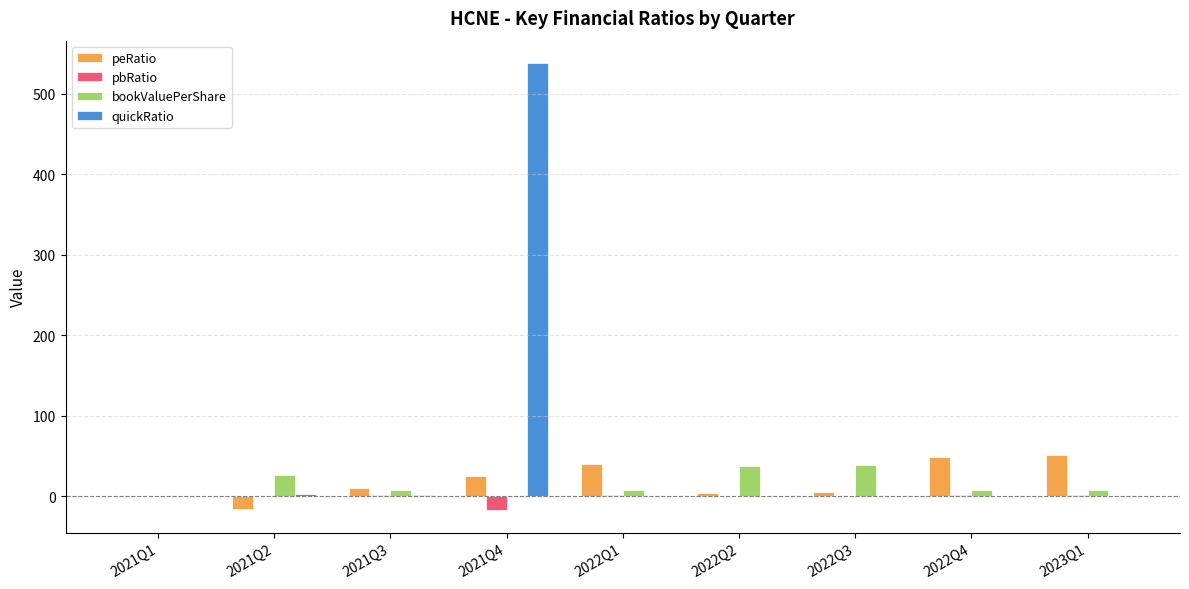

What is the sum of all quickRatio values?

542.7